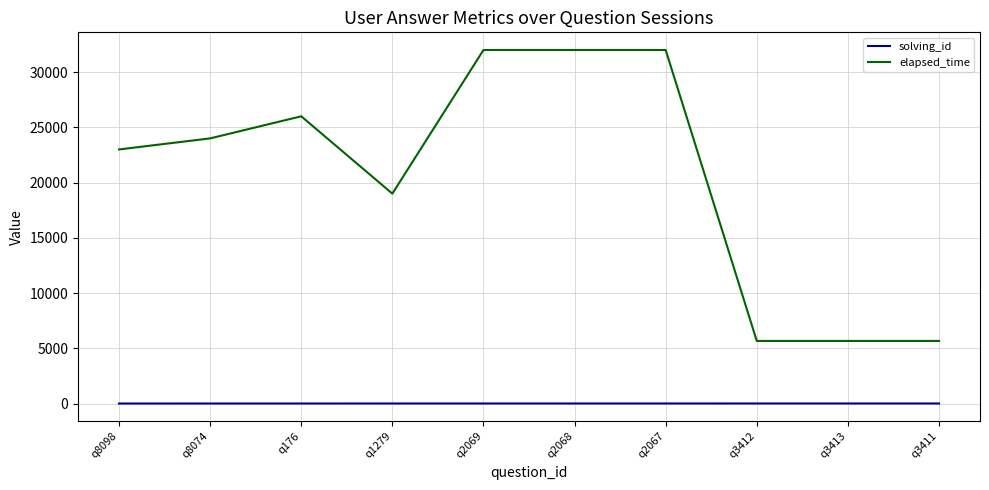

Between q8098 and q2067, which series saw the biggest shift?

elapsed_time